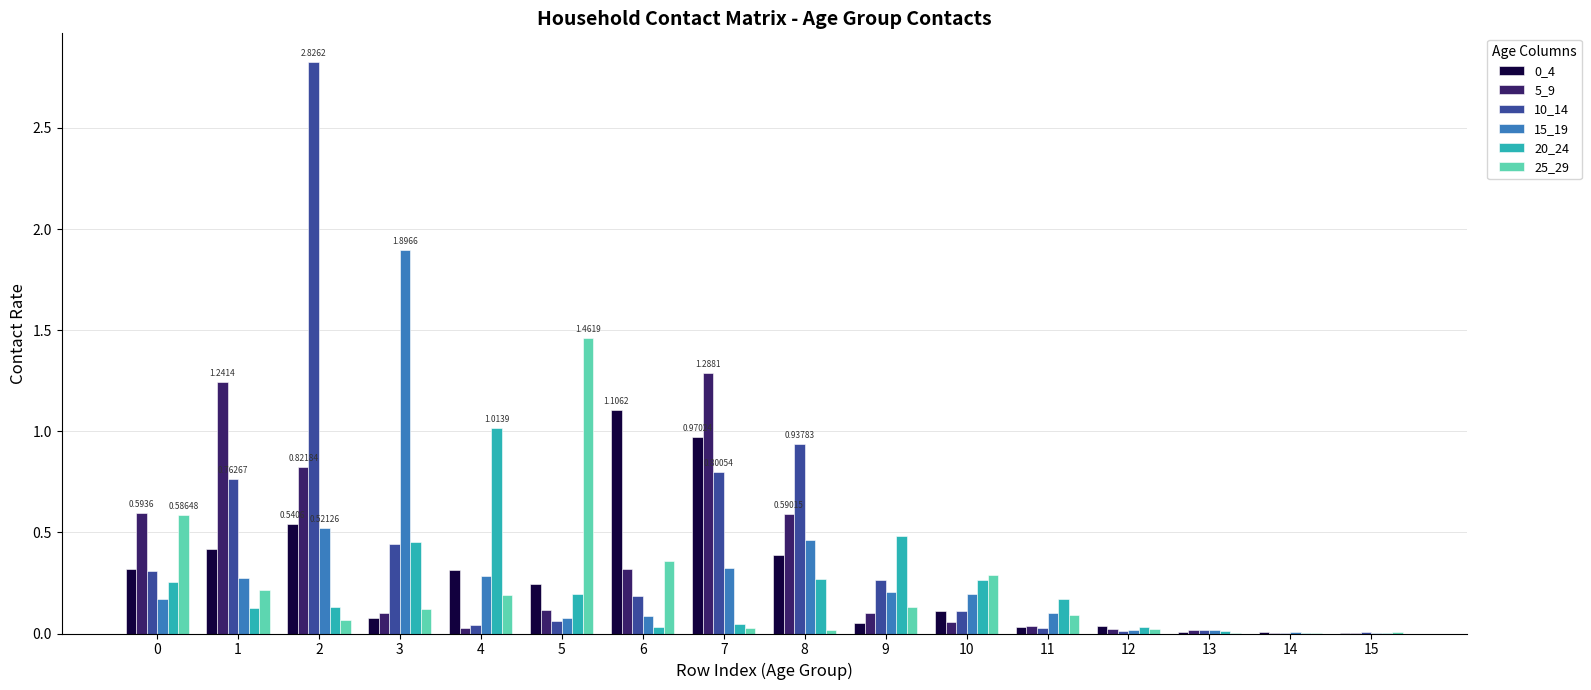

Is the value of 20_24 at 4 greater than the value of 15_19 at 15?

Yes